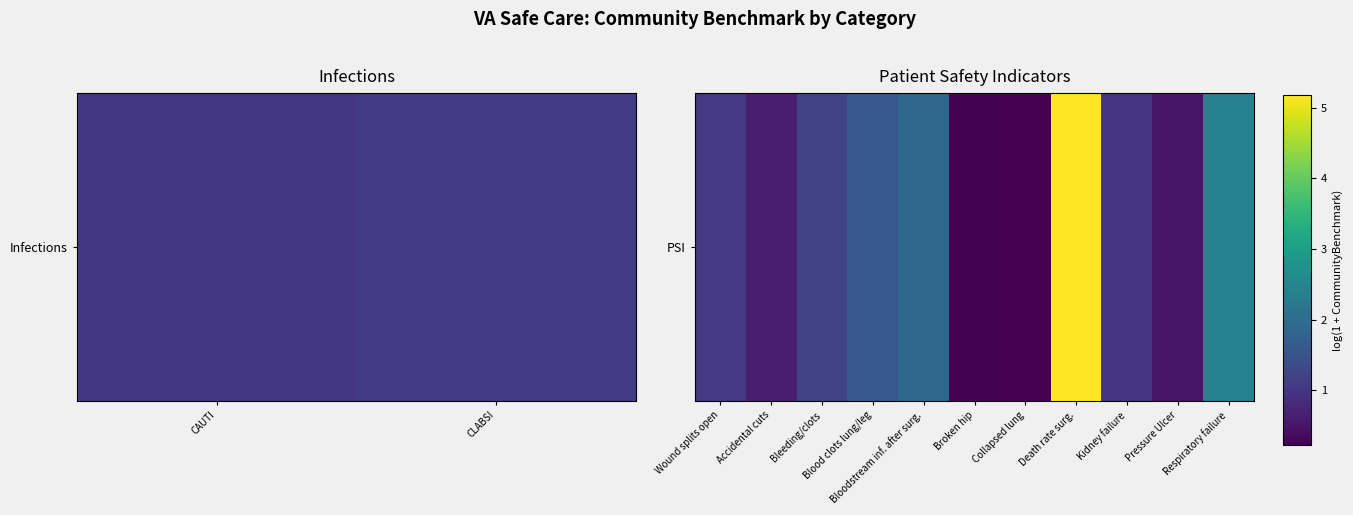

What is the difference between the second highest and minimum values?

2.2